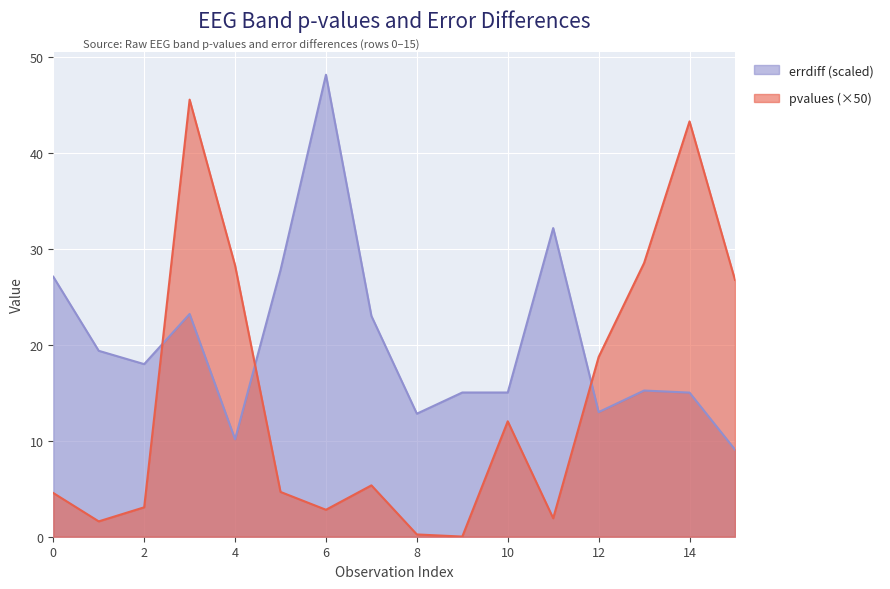

Reading left to right, list all the values displayed in this chart.

pvalues: 4.6	1.6	3.1	45.6	28.3	4.7	2.8	5.4	0.2	0.0	12.0	1.9	18.8	28.6	43.3	26.8
errdiff_scaled: 27.1	19.4	18.0	23.2	10.2	27.8	48.2	23.0	12.8	15.0	15.0	32.2	13.0	15.2	15.0	9.1